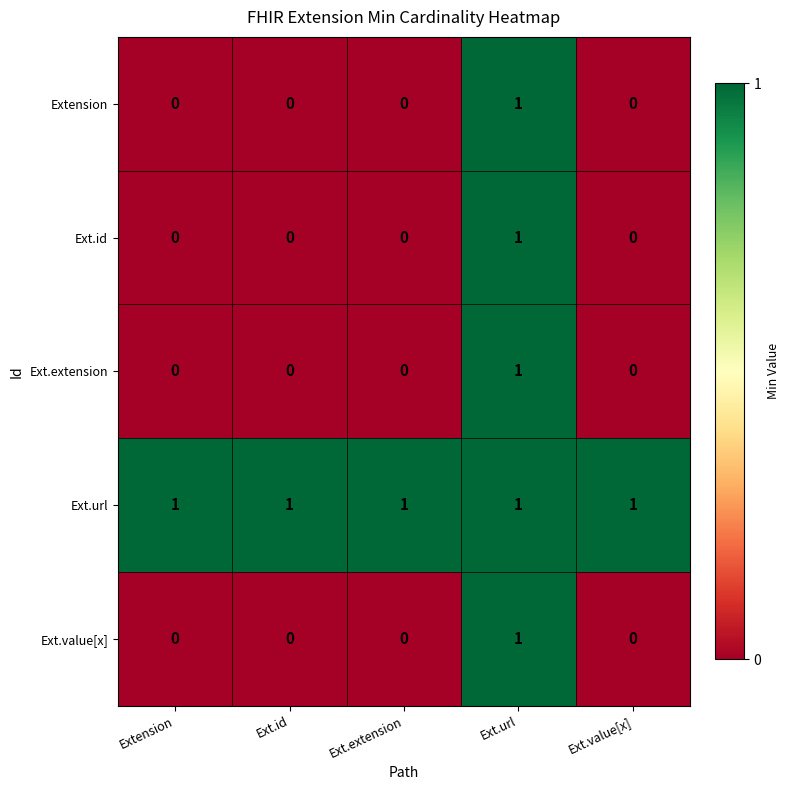

At which label does Ext.value[x] reach its peak?

Ext.url